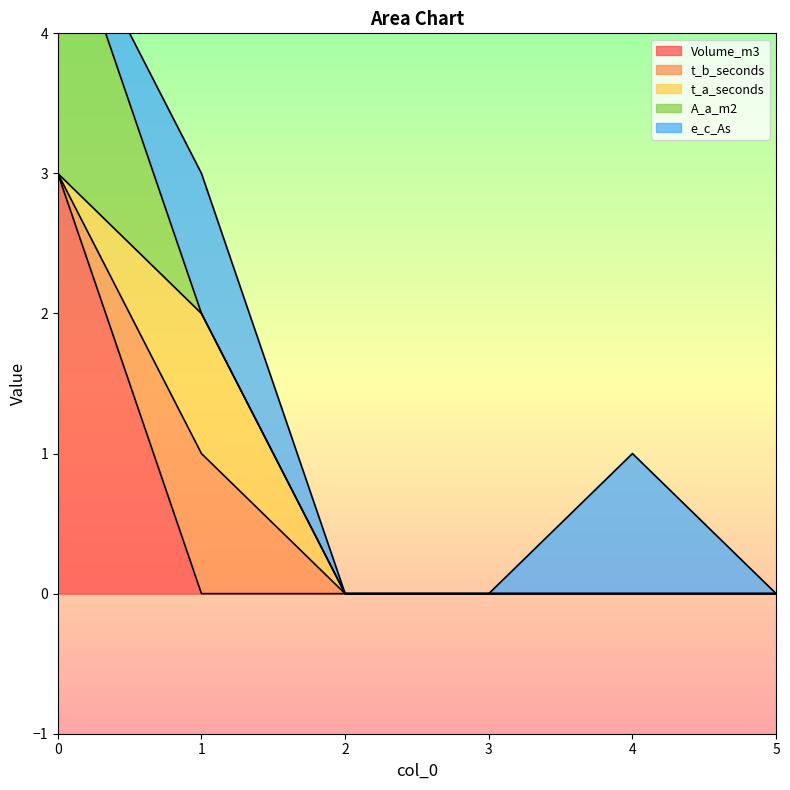

What is the maximum value shown in the chart?

3